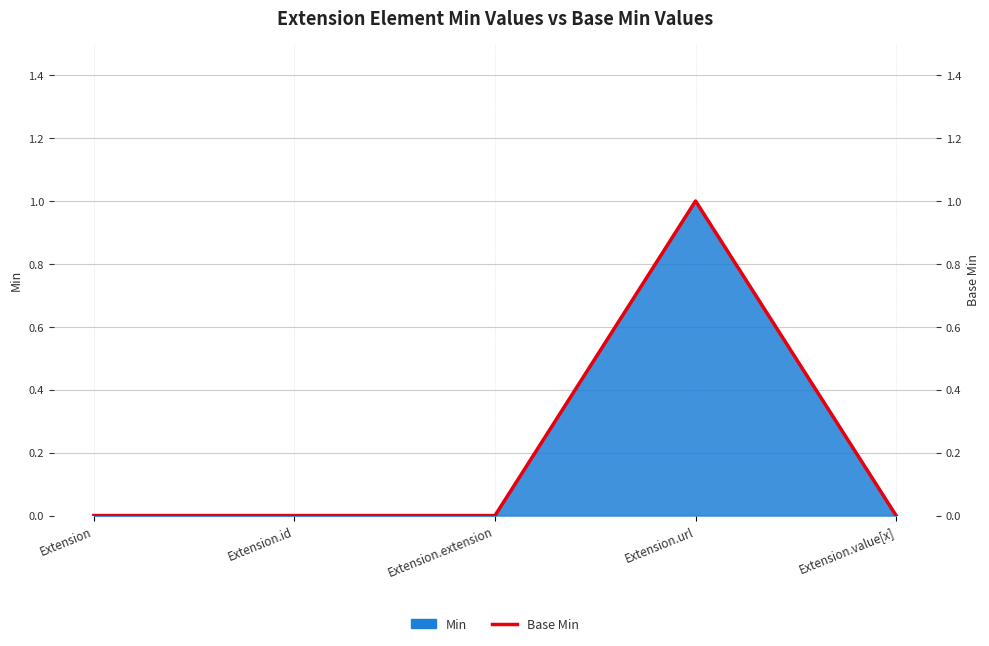

How many interior local peaks (higher than both neighbors) does the data have?

1